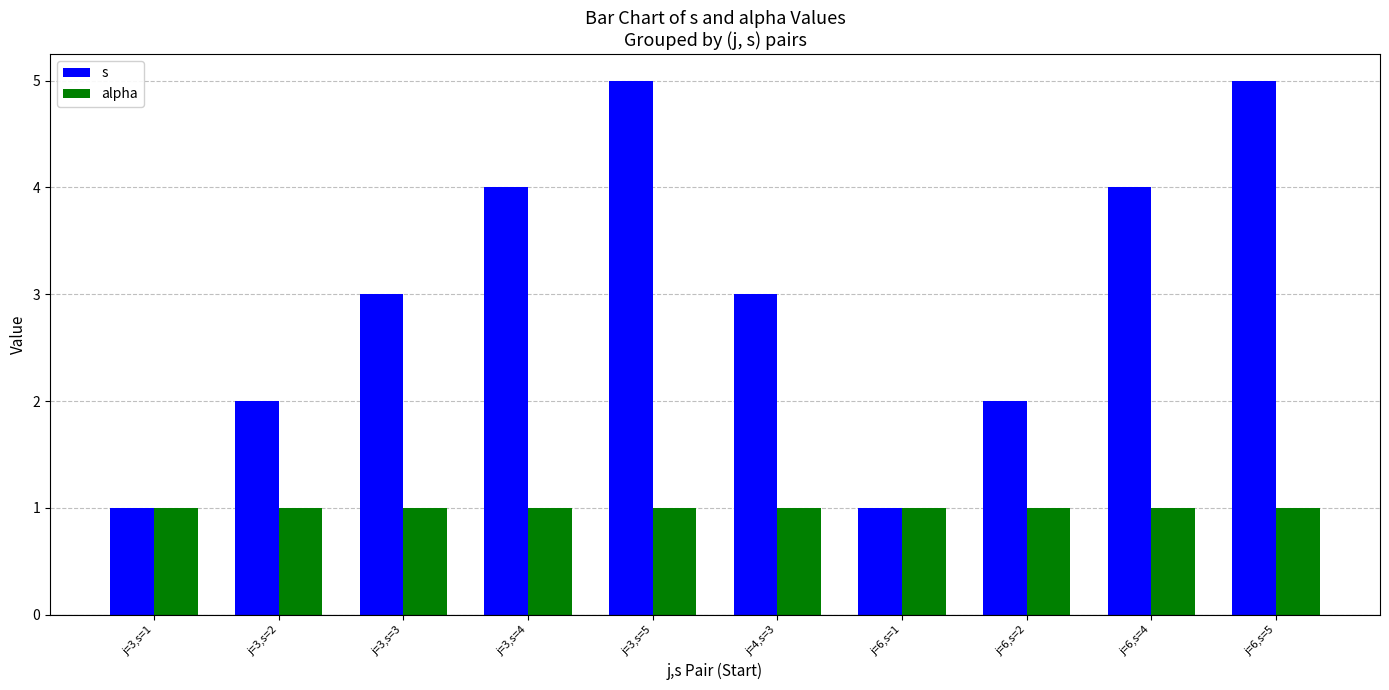

The alpha series shows 1 at j=3,s=4. True or false?

True